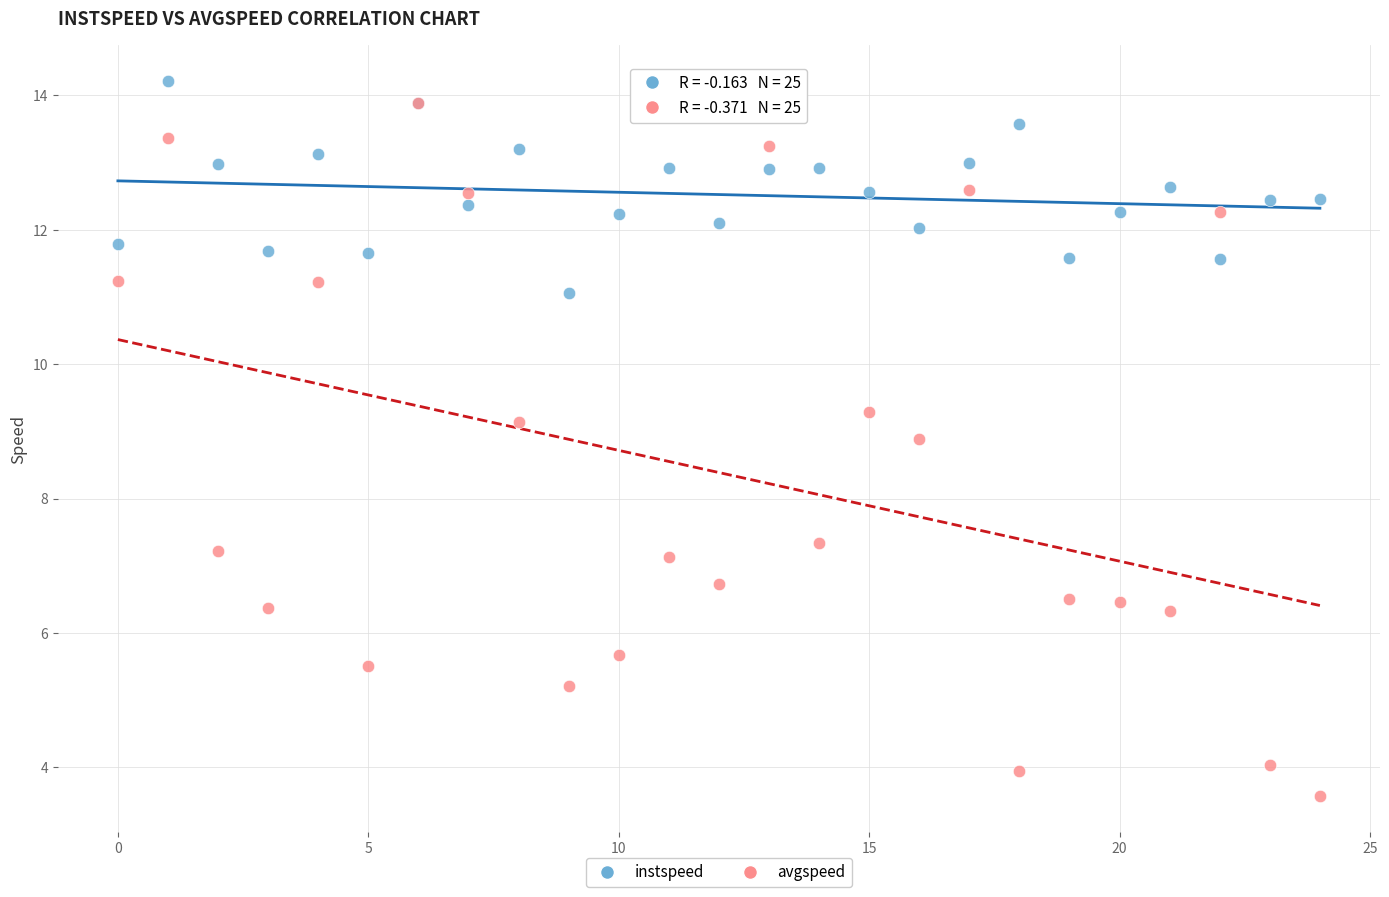

Which series reaches the minimum Y coordinate?

avgspeed